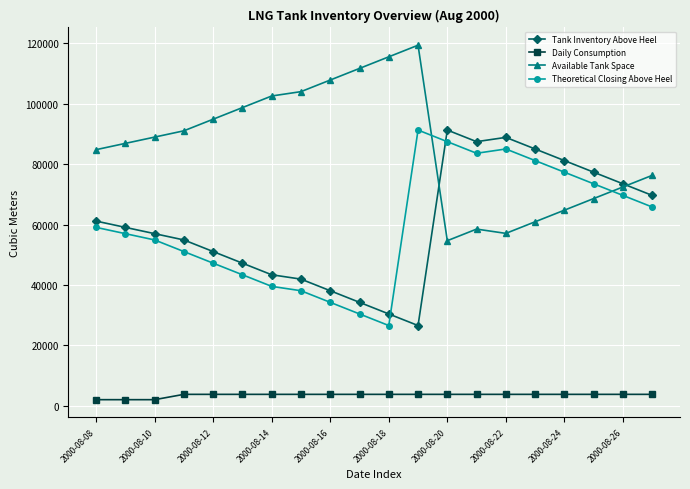

At how many categories does at least one series exceed 8707?

20